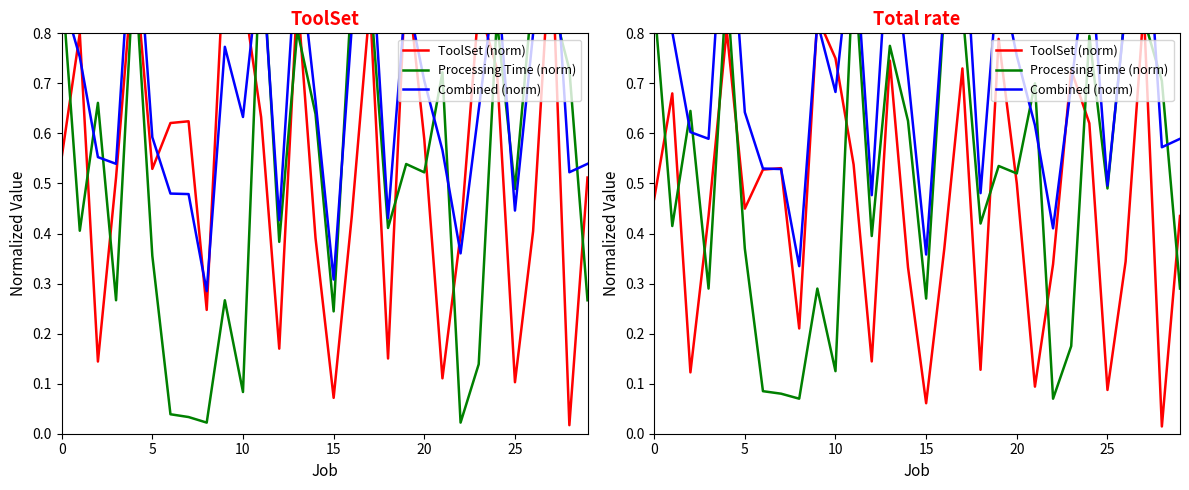

Between 11 and 10, which is larger?

11